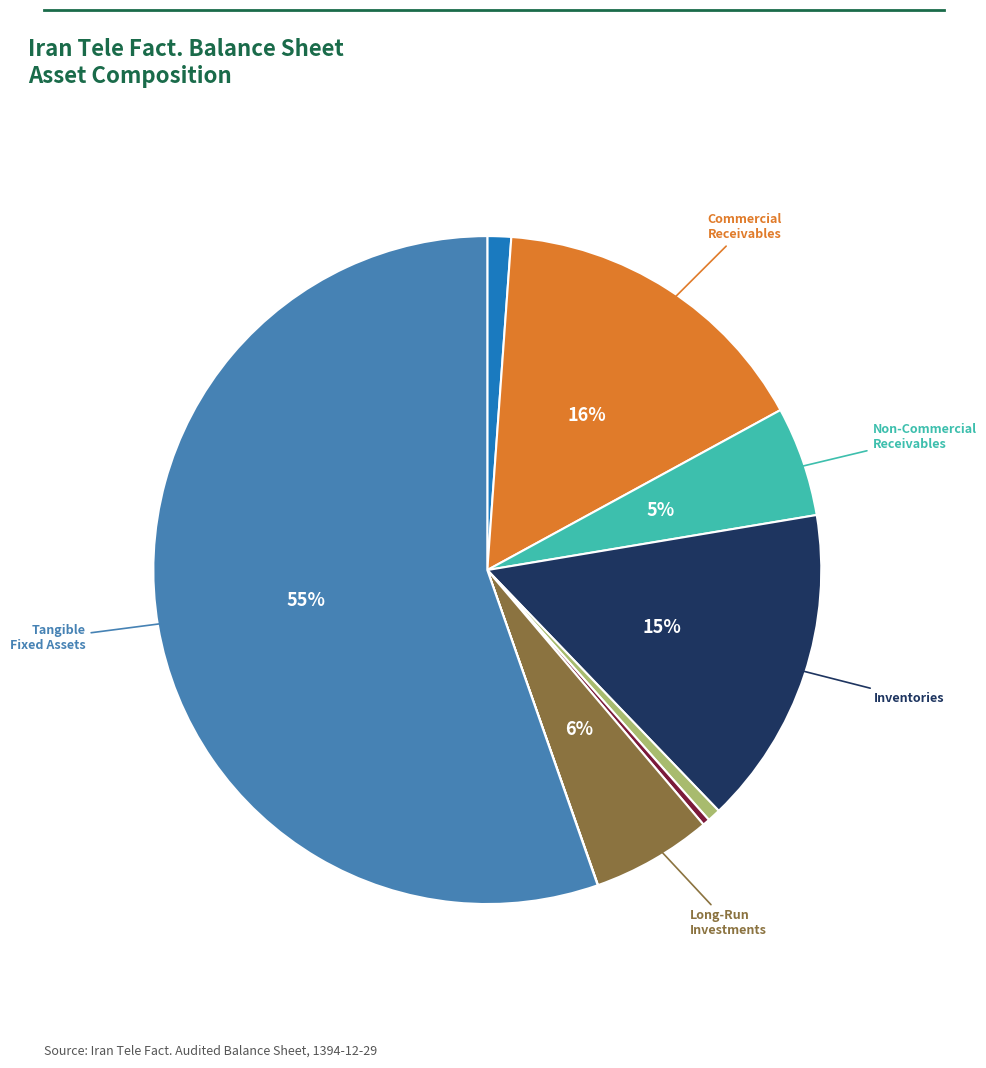

To the nearest percent, what is the average slice percentage?

11%